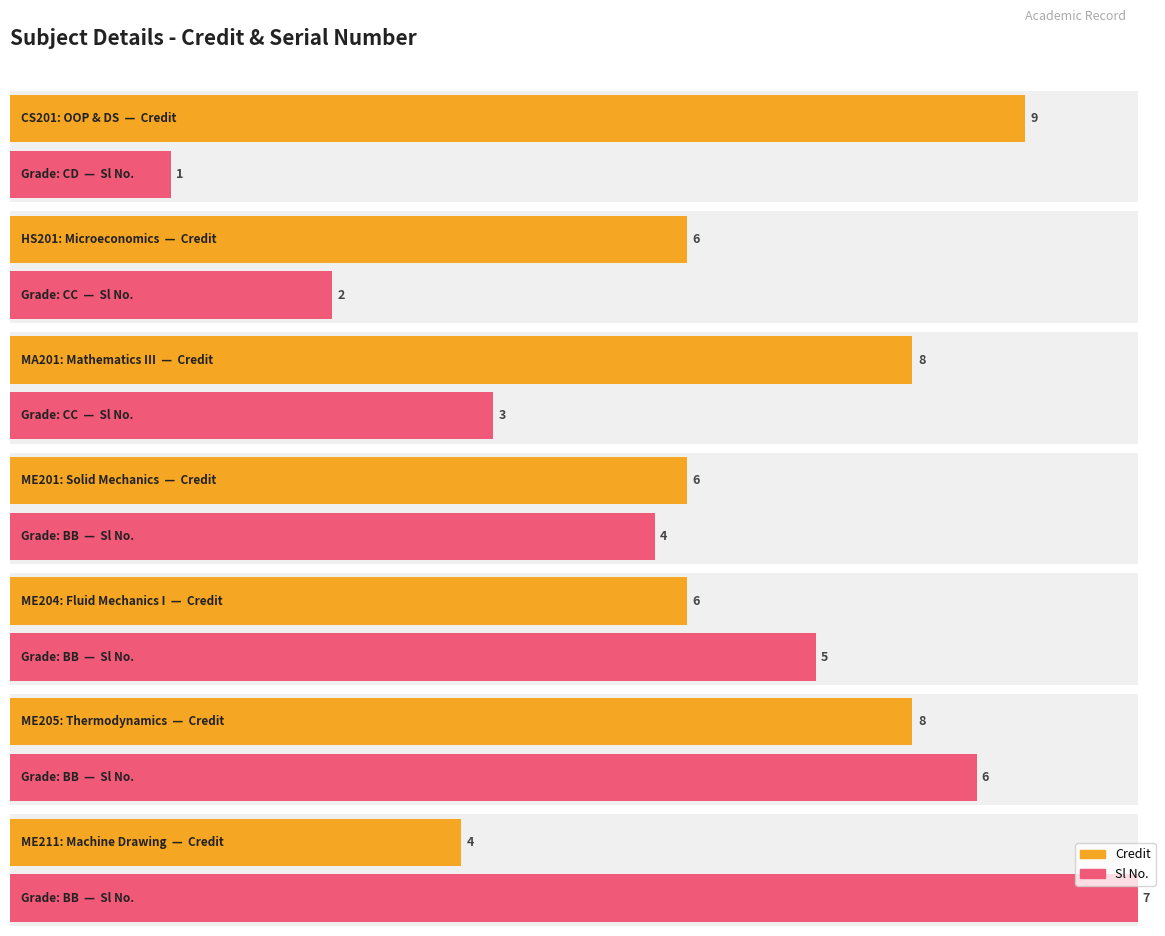

Between BB and BB, which is larger?

BB